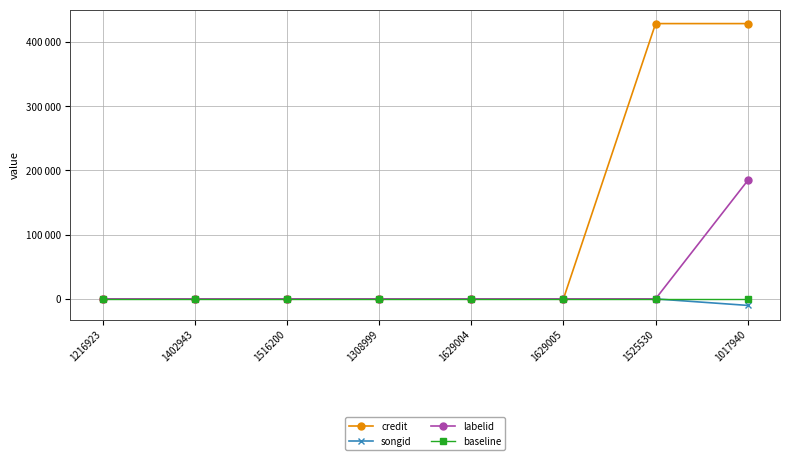

Which series has the largest total across all categories?

credit